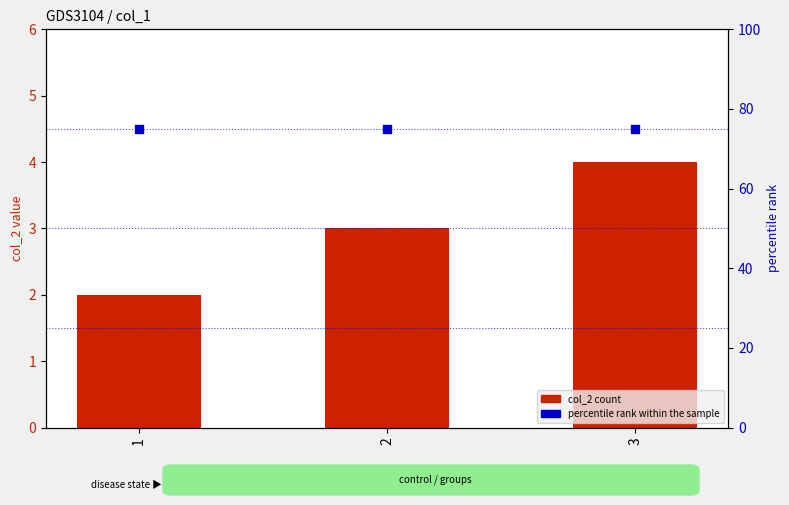

Which series has the widest spread of Y values?

col_2